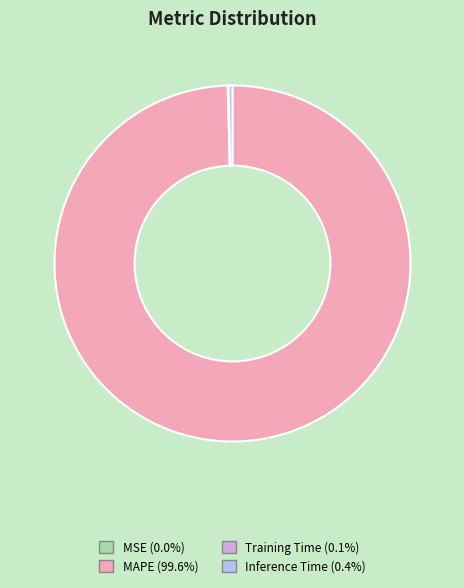

Does any single category account for the majority?

Yes